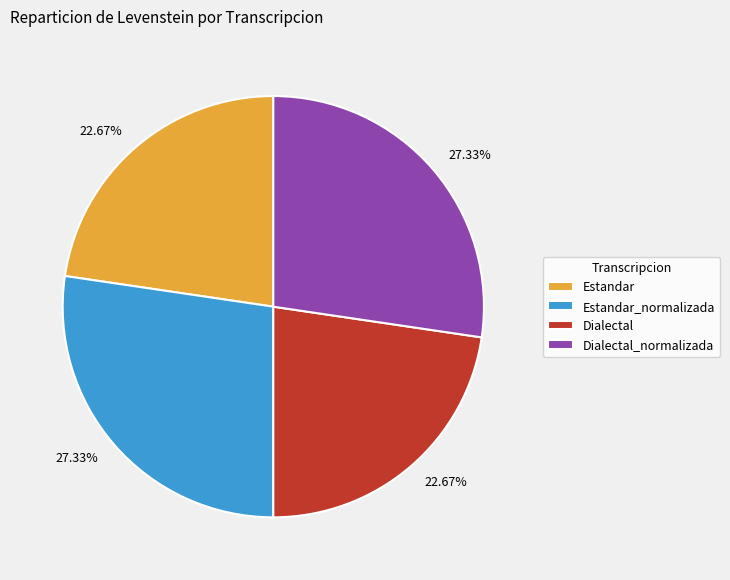

What percentage is the Estandar slice, to the nearest percent?

23%